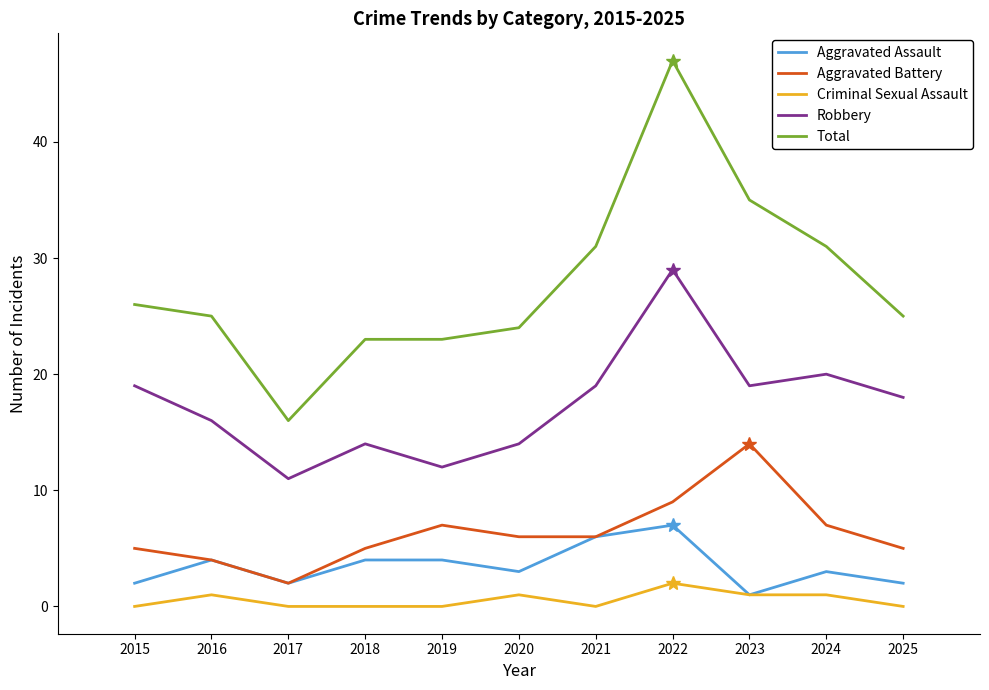

Rank the series by their maximum value, from lowest to highest.

Criminal Sexual Assault, Aggravated Assault, Aggravated Battery, Robbery, Total